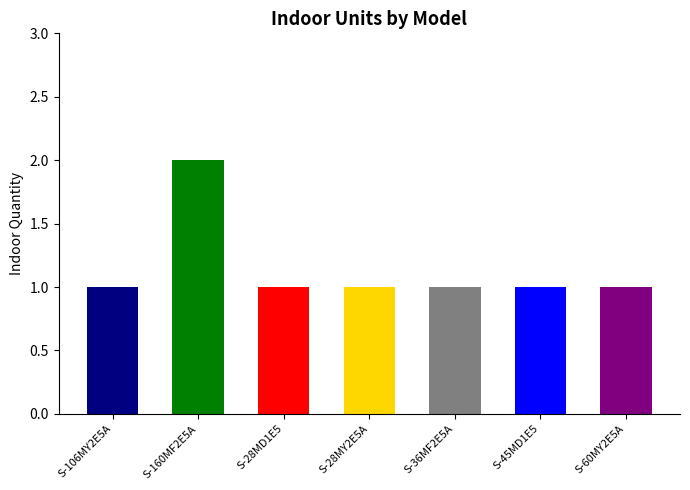

List the labels in order of value, smallest first.

S-106MY2E5A, S-28MD1E5, S-28MY2E5A, S-36MF2E5A, S-45MD1E5, S-60MY2E5A, S-160MF2E5A